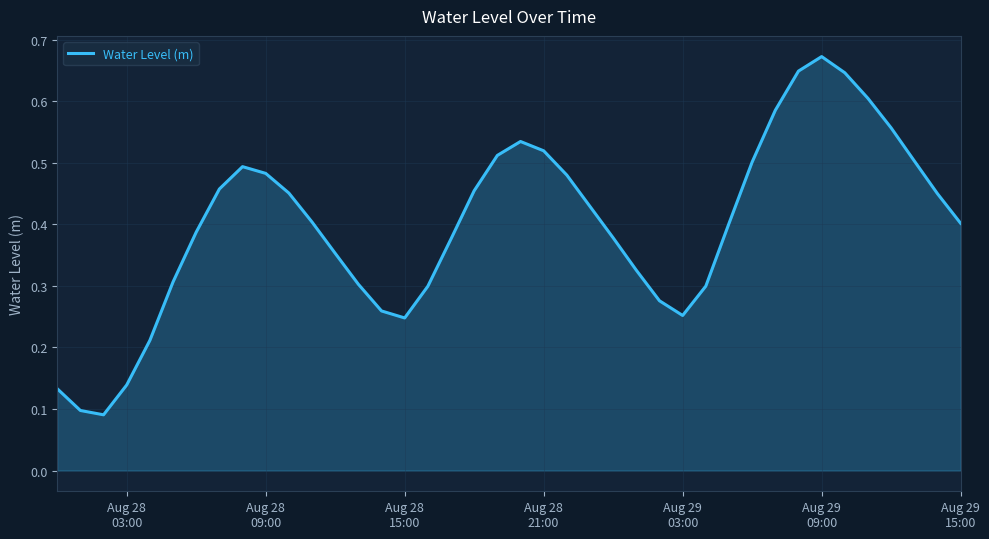

Does the chart have visible grid lines?

Yes